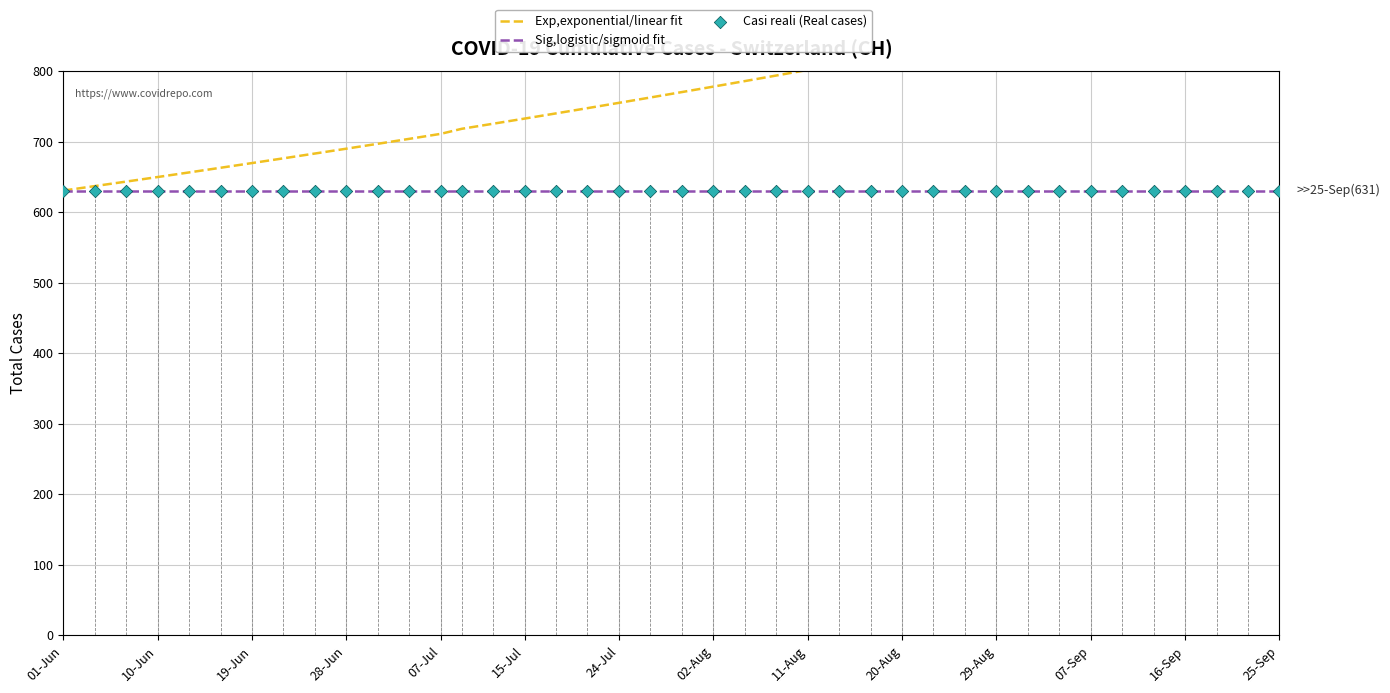

Which series reaches the maximum Y coordinate?

Exp,exponential/linear fit